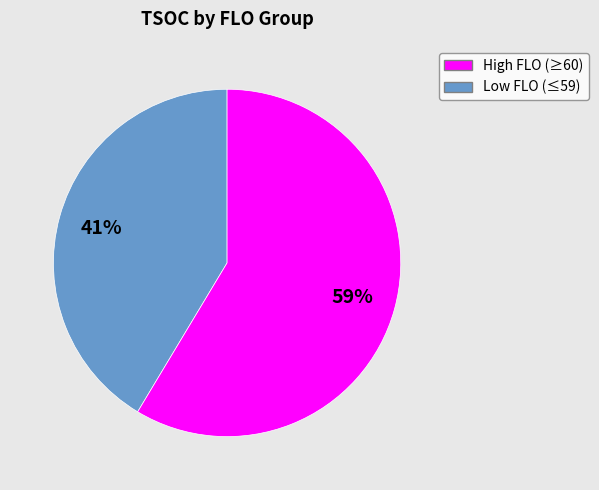

To the nearest percent, what is the average slice percentage?

50%